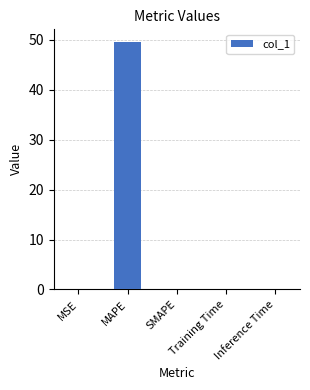

What is the change in value from MSE to MAPE?

+49.6